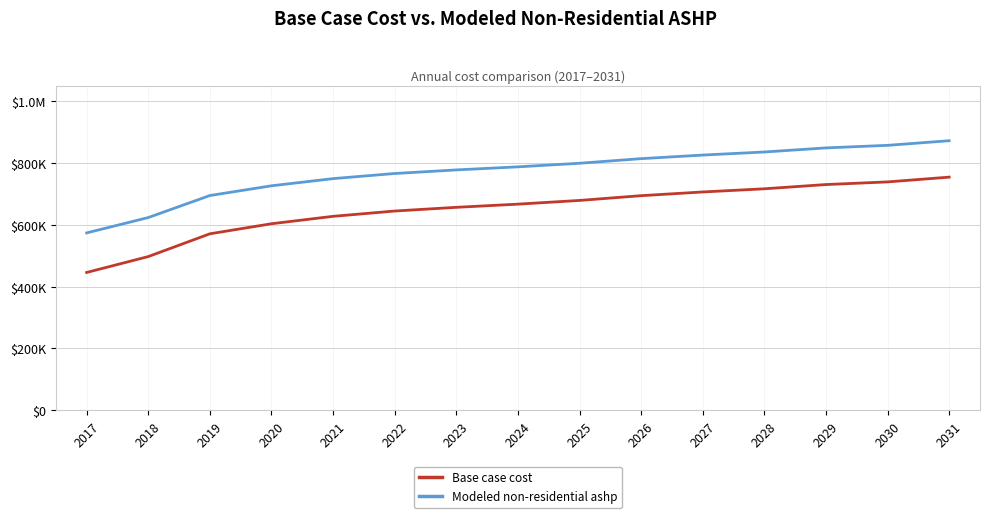

Does the chart display data point markers on the line(s)?

No